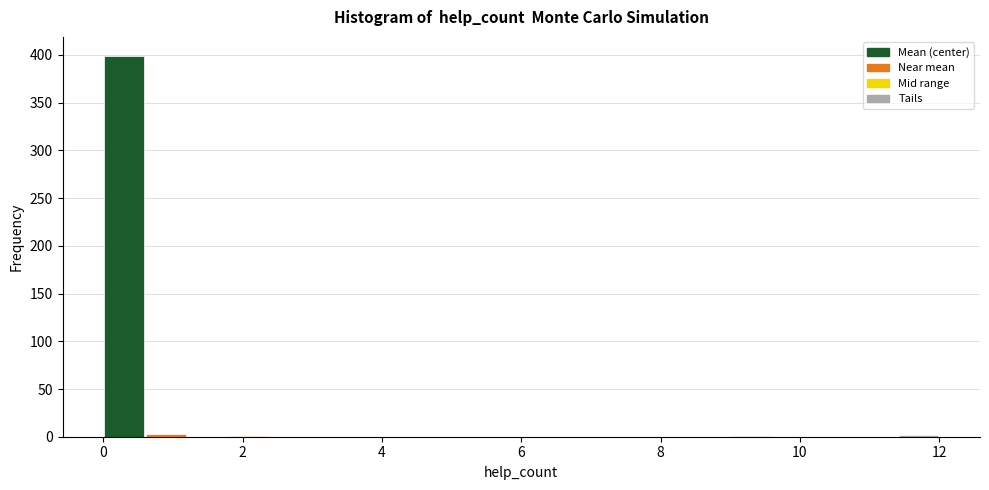

Around what value on the x-axis is the tallest bar? Give the approximate position of its centre, as read against the axis.

0.4